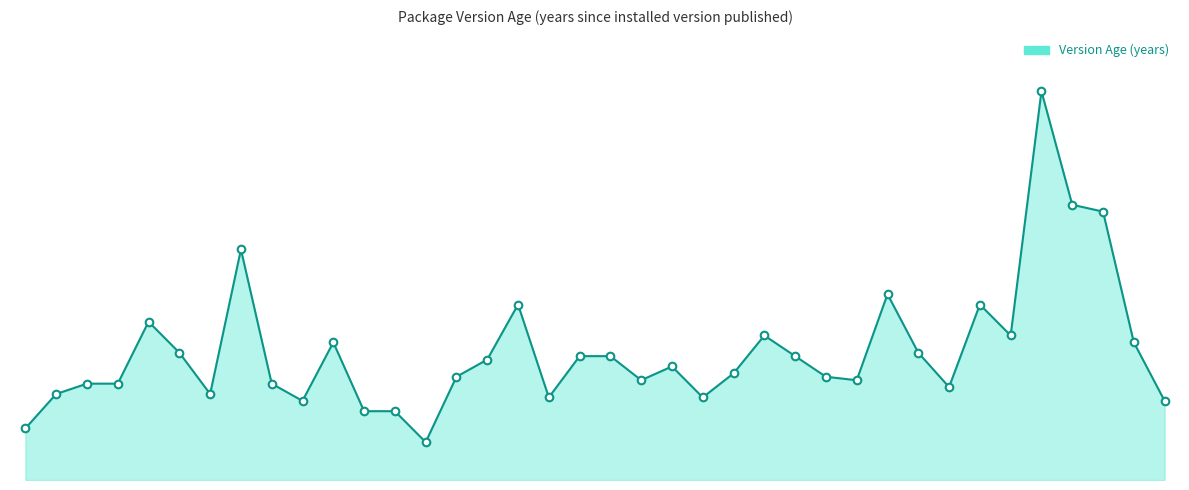

Does the chart have visible grid lines?

No